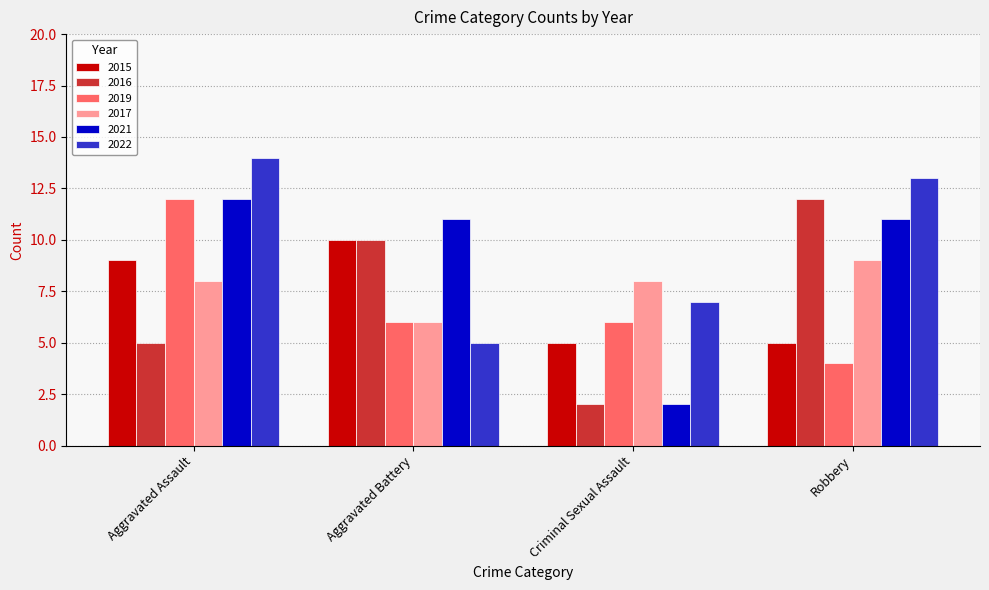

What is the difference between the highest and lowest values at Aggravated Assault?

9